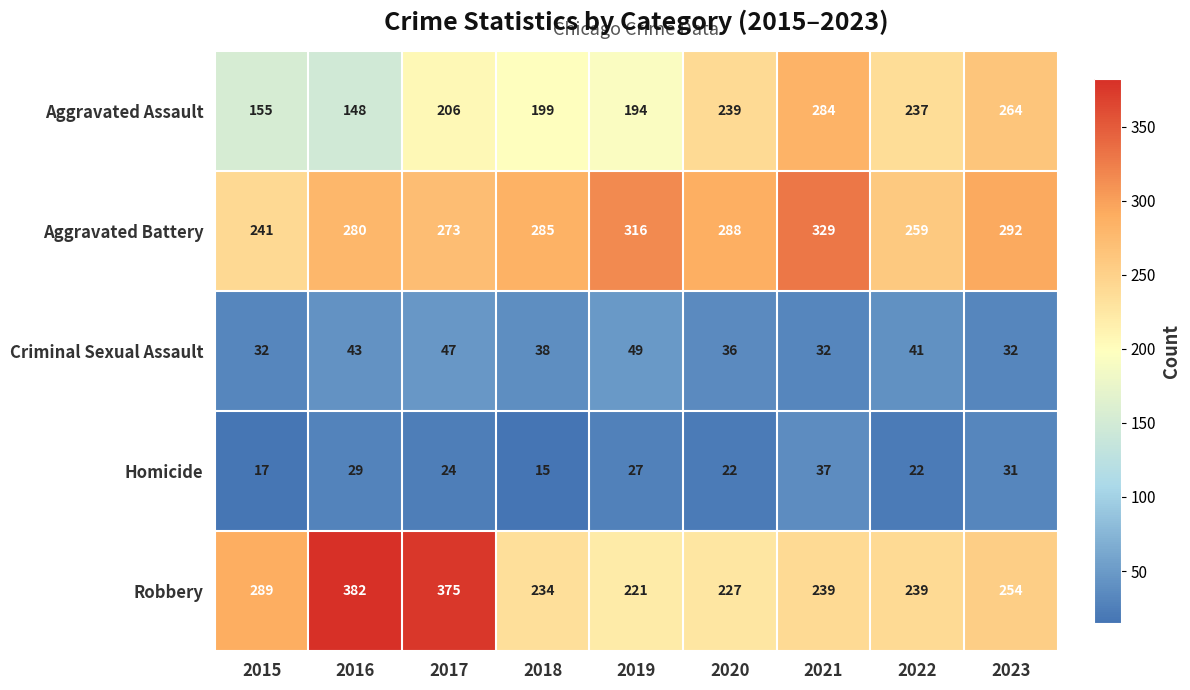

What is the spread (max minus min) of values at 2018?

270